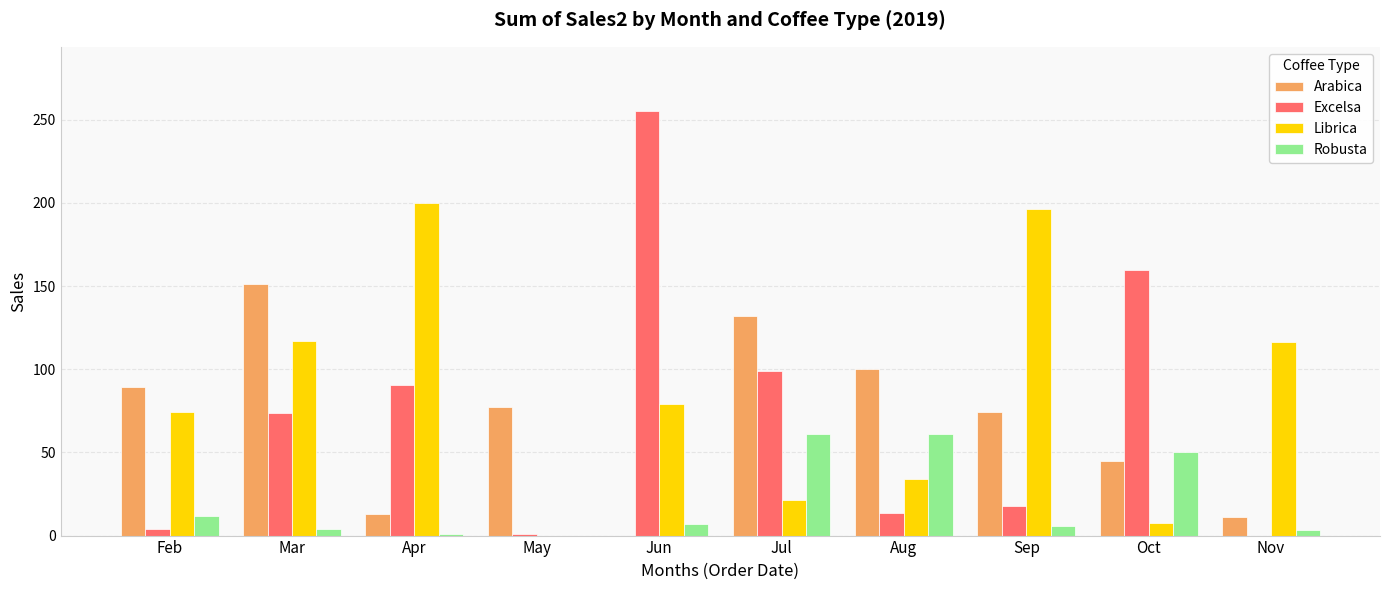

The Excelsa series shows 125.1 at Mar. True or false?

False